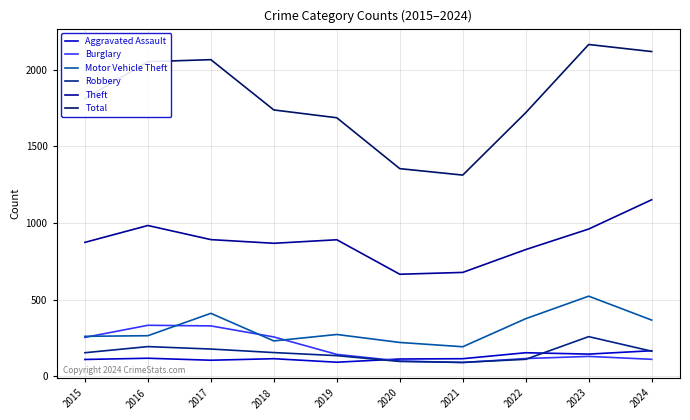

Reading left to right, list all the values displayed in this chart.

Aggravated Assault: 110	118	105	115	92	113	115	154	145	167
Burglary: 254	333	329	257	143	100	90	116	130	111
Motor Vehicle Theft: 261	265	411	231	273	221	193	376	523	367
Robbery: 154	194	178	155	135	97	91	111	259	164
Theft: 874	984	892	868	891	666	678	827	961	1152
Total: 1812	2053	2066	1738	1687	1355	1313	1720	2165	2119